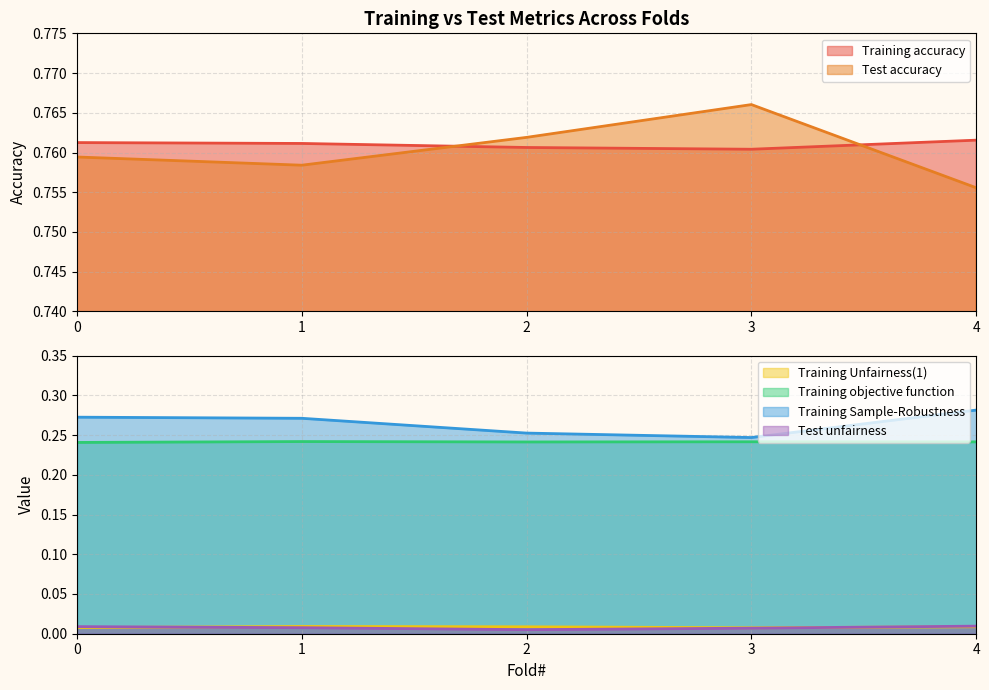

Count the Training Unfairness(1) values in the range 0 to 1.

5